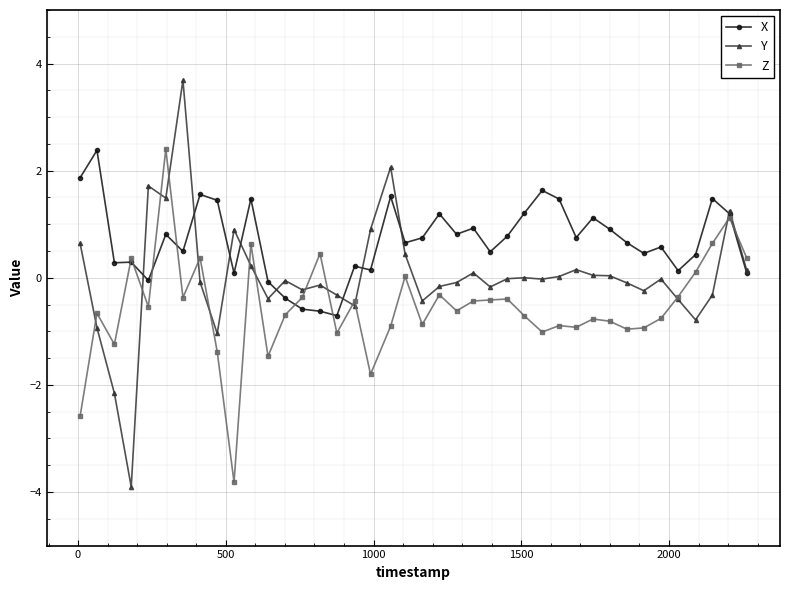

In X, how many points are lower than both neighbors (excluding endpoints)?

12